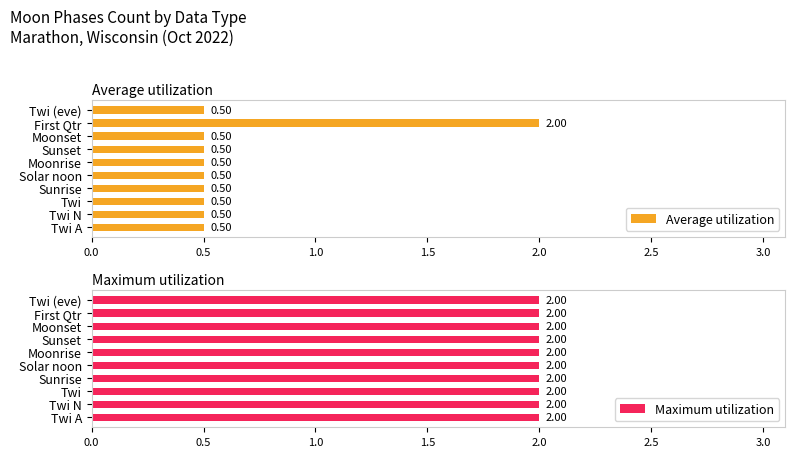

Count the number of data series in this chart.

2